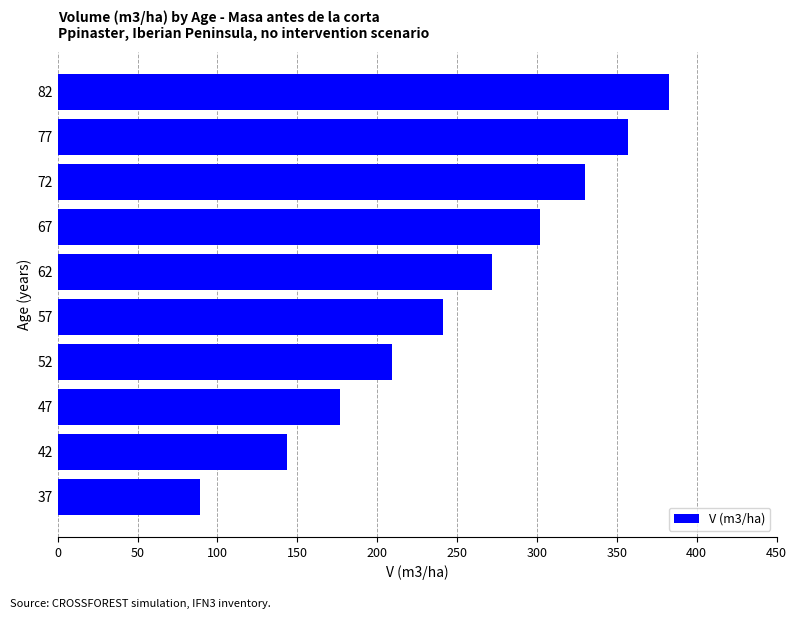

Rank the categories by value from highest to lowest.

82, 77, 72, 67, 62, 57, 52, 47, 42, 37